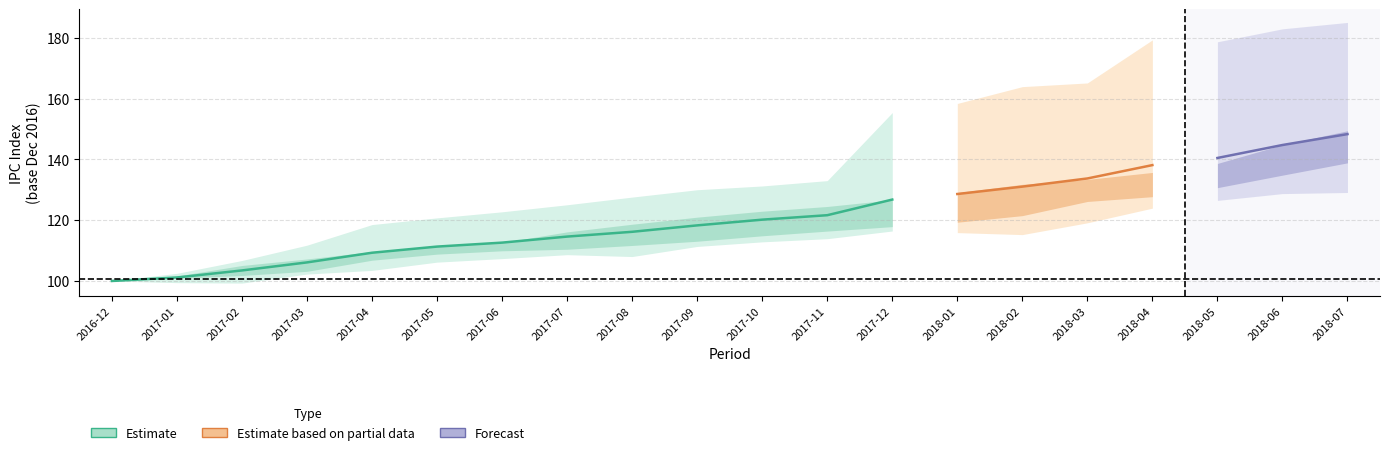

What is the maximum value shown in the chart?

185.1